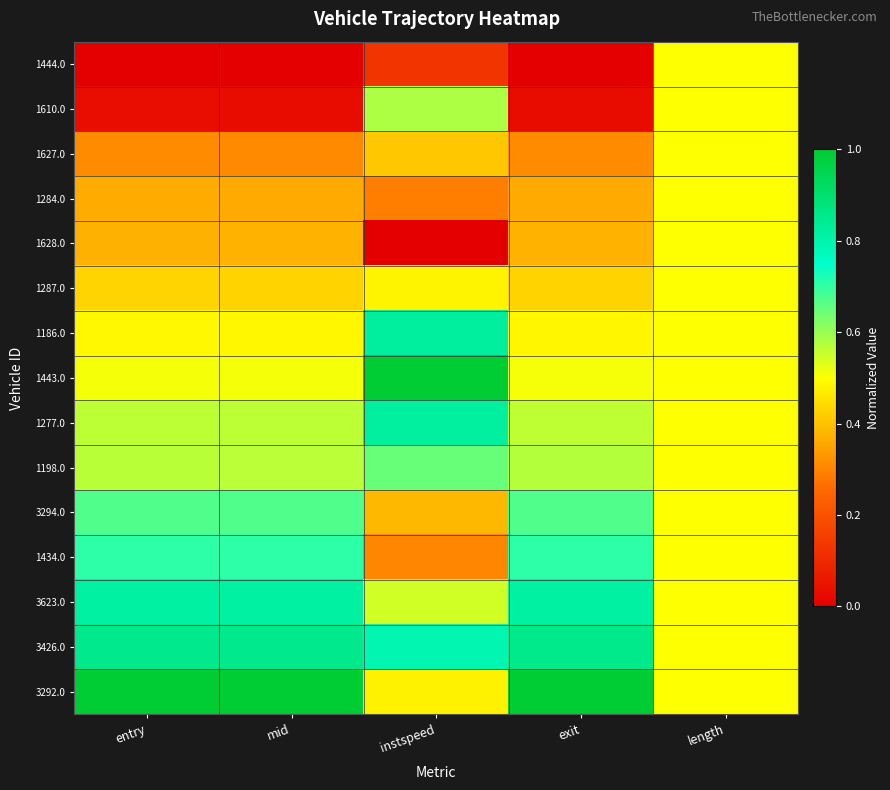

Reading left to right, extract all data points from this chart.

1444.0: entry=0.0	mid=0.0	instspeed=0.1	exit=0.0	length=0.5
1610.0: entry=0.0	mid=0.0	instspeed=0.6	exit=0.0	length=0.5
1627.0: entry=0.3	mid=0.3	instspeed=0.4	exit=0.3	length=0.5
1284.0: entry=0.4	mid=0.4	instspeed=0.3	exit=0.4	length=0.5
1628.0: entry=0.4	mid=0.4	instspeed=0.0	exit=0.4	length=0.5
1287.0: entry=0.4	mid=0.4	instspeed=0.5	exit=0.4	length=0.5
1186.0: entry=0.5	mid=0.5	instspeed=0.8	exit=0.5	length=0.5
1443.0: entry=0.5	mid=0.5	instspeed=1.0	exit=0.5	length=0.5
1277.0: entry=0.6	mid=0.6	instspeed=0.8	exit=0.6	length=0.5
1198.0: entry=0.6	mid=0.6	instspeed=0.6	exit=0.6	length=0.5
3294.0: entry=0.7	mid=0.7	instspeed=0.4	exit=0.7	length=0.5
1434.0: entry=0.7	mid=0.7	instspeed=0.3	exit=0.7	length=0.5
3623.0: entry=0.8	mid=0.8	instspeed=0.5	exit=0.8	length=0.5
3426.0: entry=0.9	mid=0.9	instspeed=0.8	exit=0.9	length=0.5
3292.0: entry=1.0	mid=1.0	instspeed=0.5	exit=1.0	length=0.5